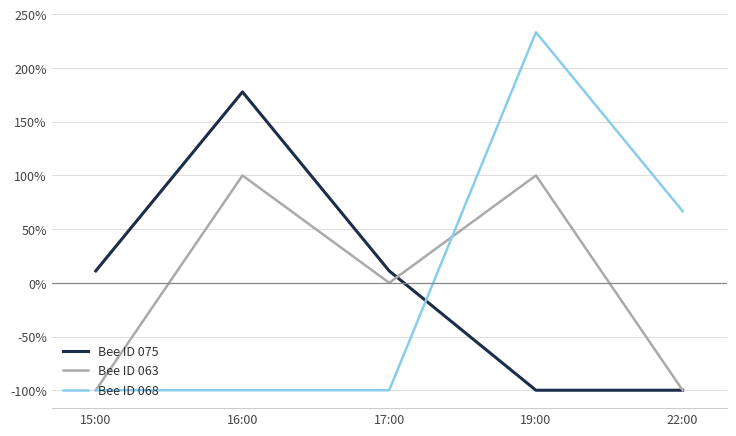

What is the maximum value for Bee ID 063?

100.0